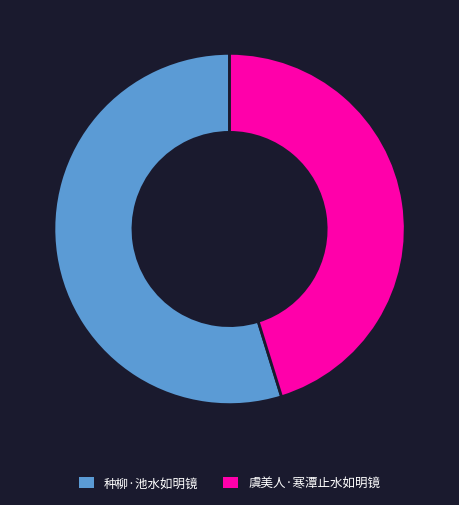

What is the ratio of the value at 种柳·池水如明镜 to the value at 虞美人·寒潭止水如明镜?

1.2